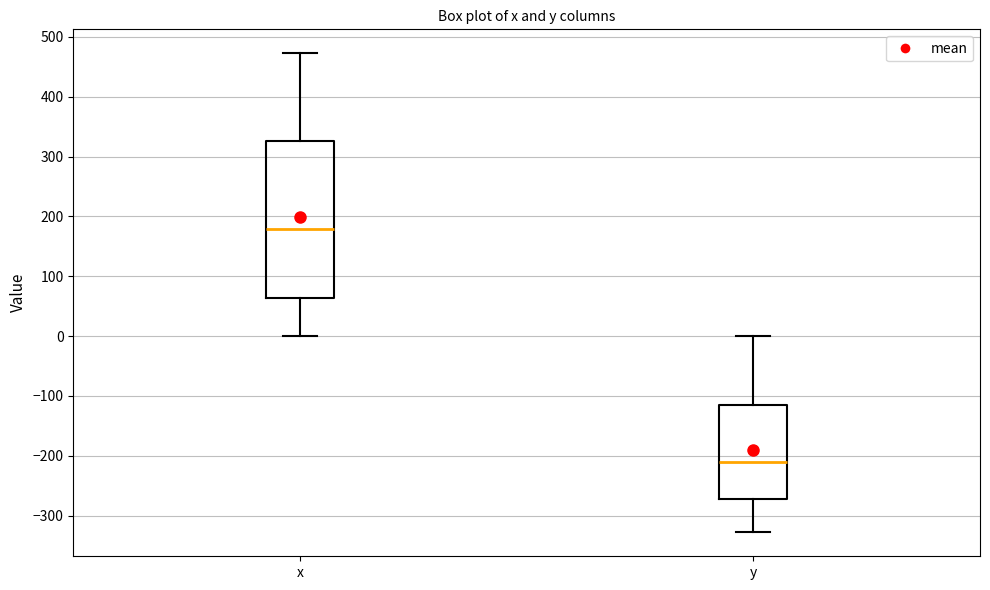

Reading left to right, transcribe this box plot: for each box, give where its median line is, the range the box spans, and where its two whiskers end, as read against the y-axis. The values are not printed on the chart, so give them approximately, as read against the axis.

x: median 180, box 60 to 330, whiskers 0 to 470
y: median -210, box -270 to -110, whiskers -330 to 0